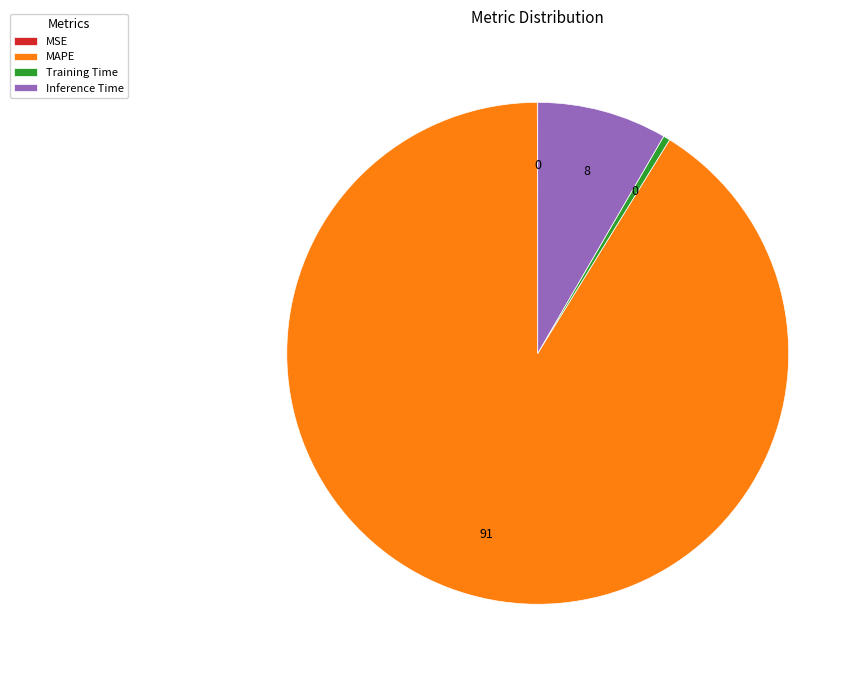

The Inference Time slice represents 16% of the pie. True or false?

False